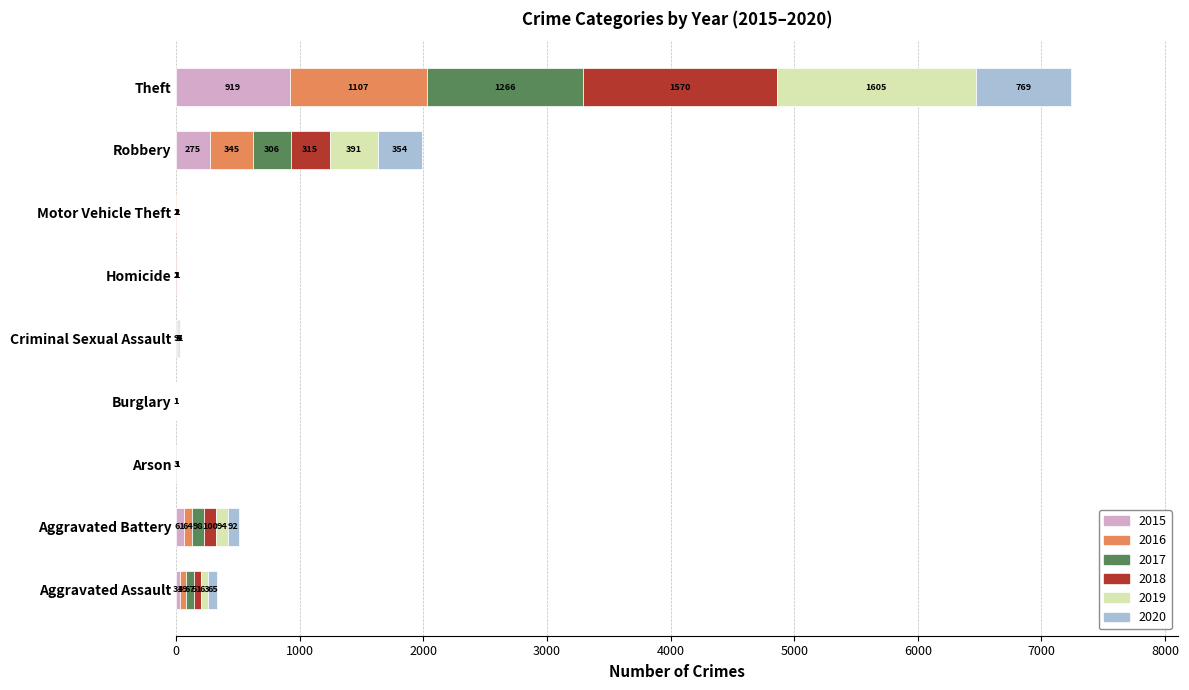

The value of 2015 at Motor Vehicle Theft is 1. True or false?

True